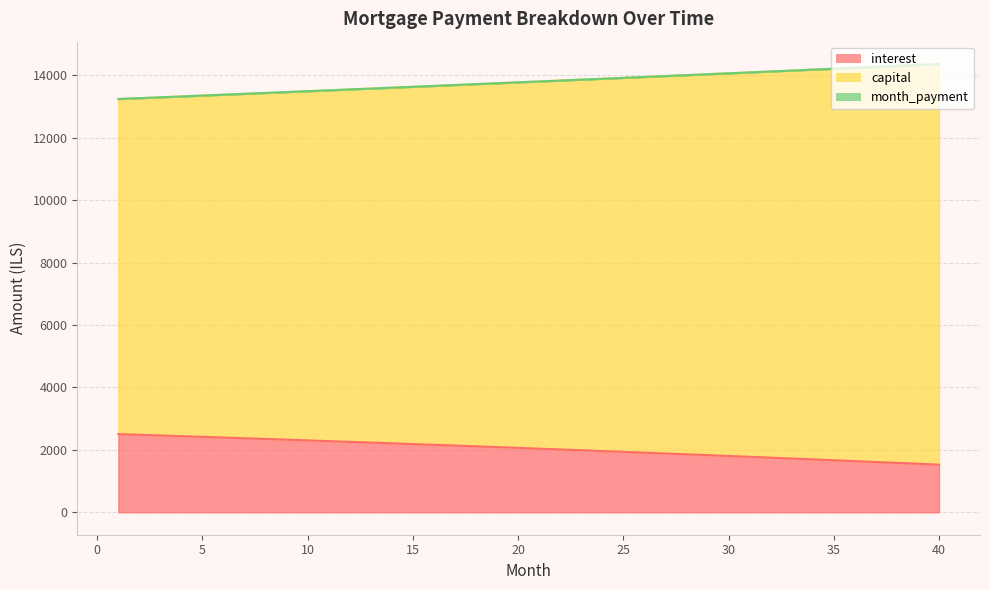

Does the chart have visible grid lines?

Yes